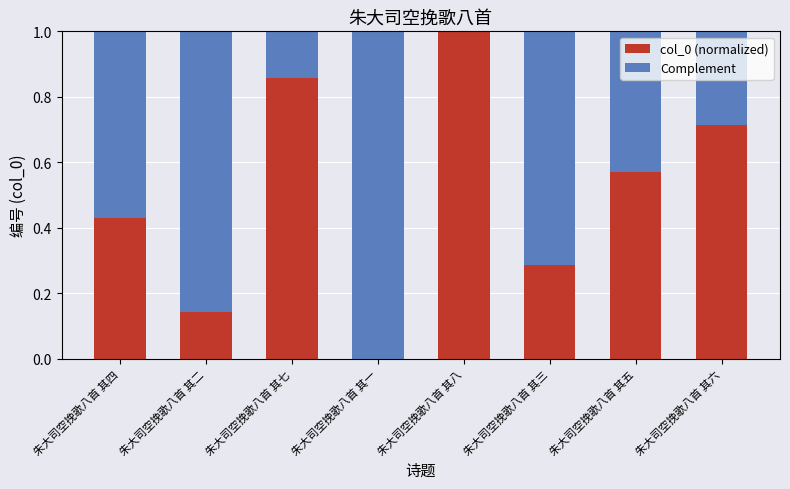

What is the total value across all series at 朱大司空挽歌八首 其二?

1.0